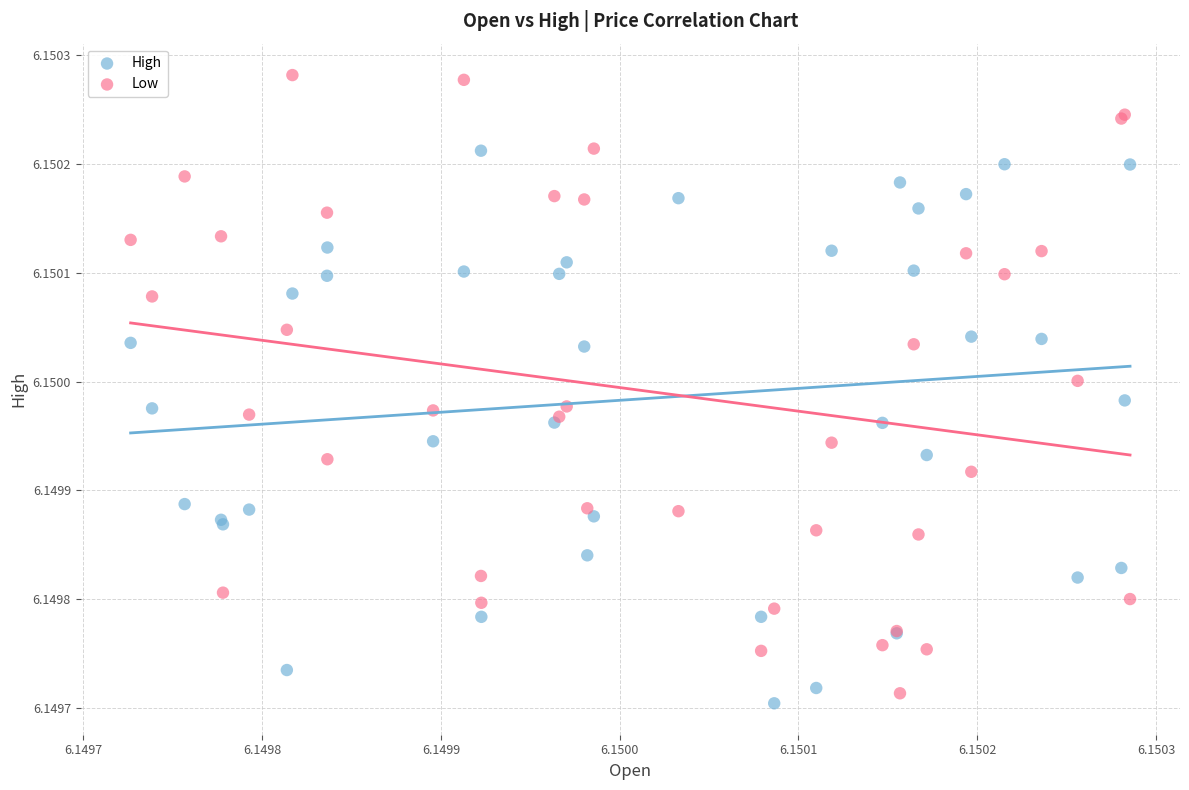

Which series reaches the maximum Y coordinate?

Low